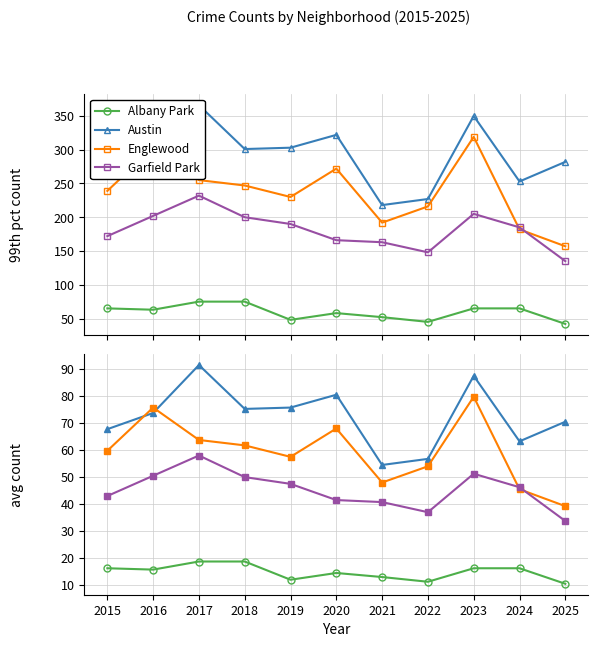

Rank the series by their maximum value, from lowest to highest.

Albany Park, Garfield Park, Englewood, Austin